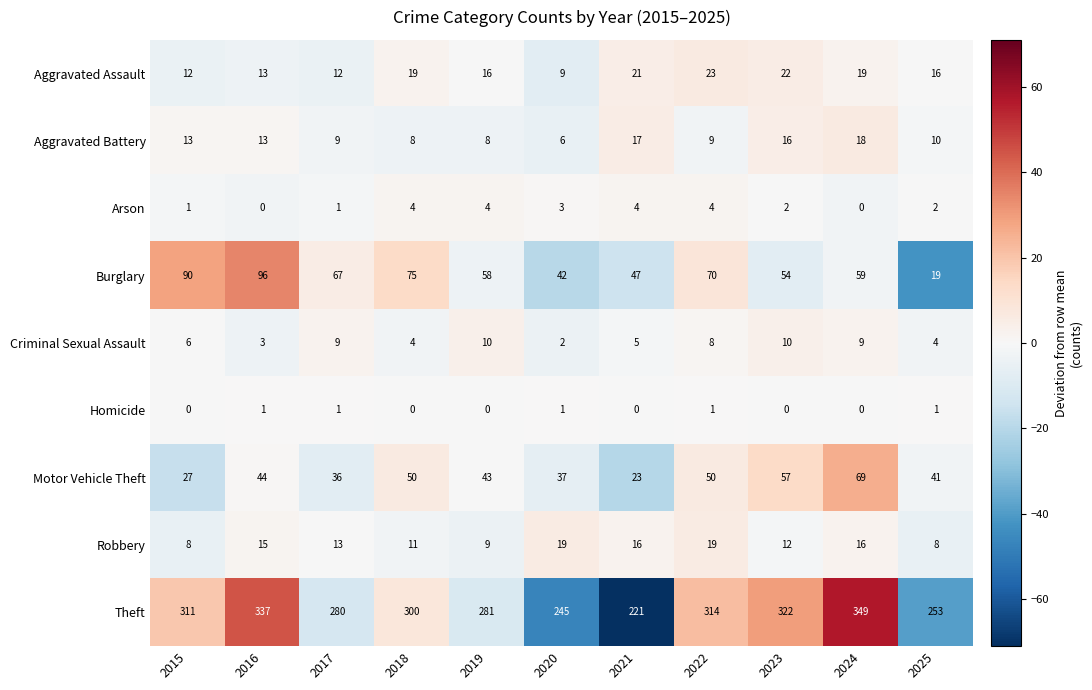

Where is Criminal Sexual Assault nearest to the value 6?

2015